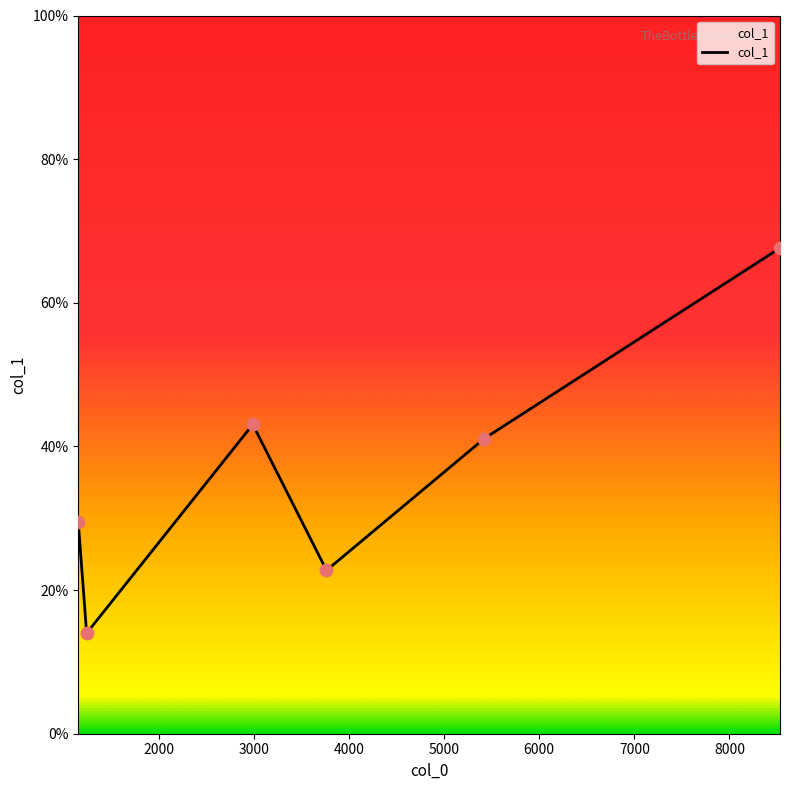

What is the greatest value displayed?

67.6